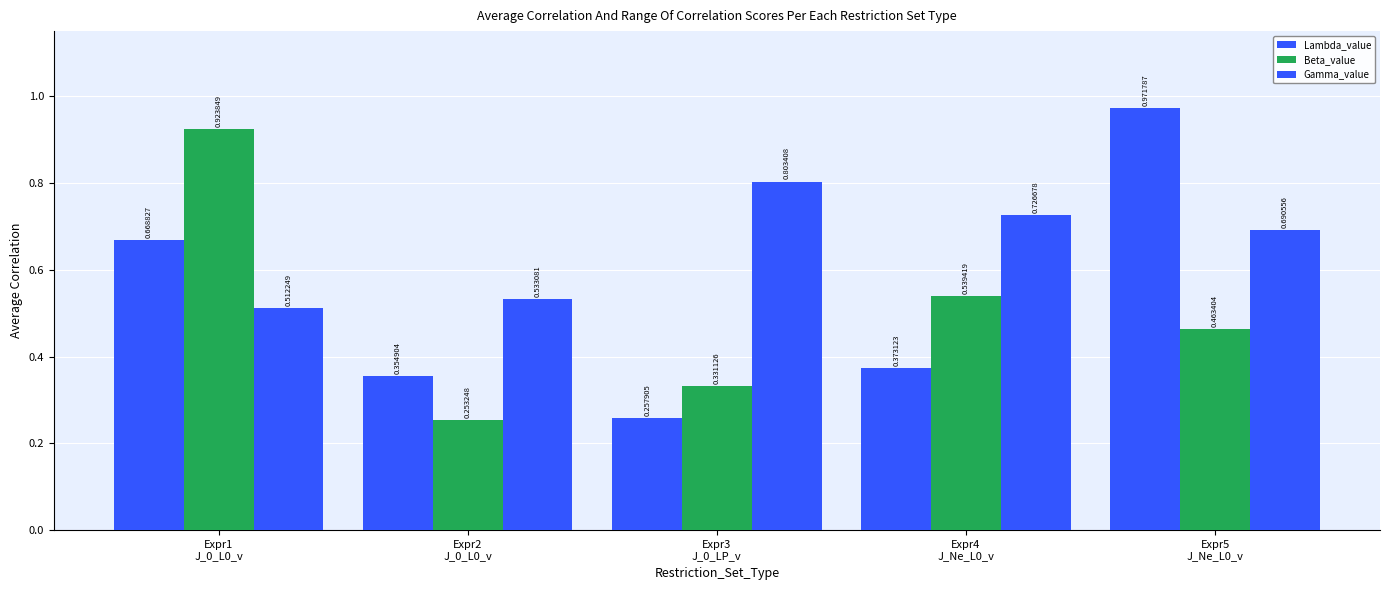

What is the value of the Beta_value bar at the 2nd from the left?

0.3